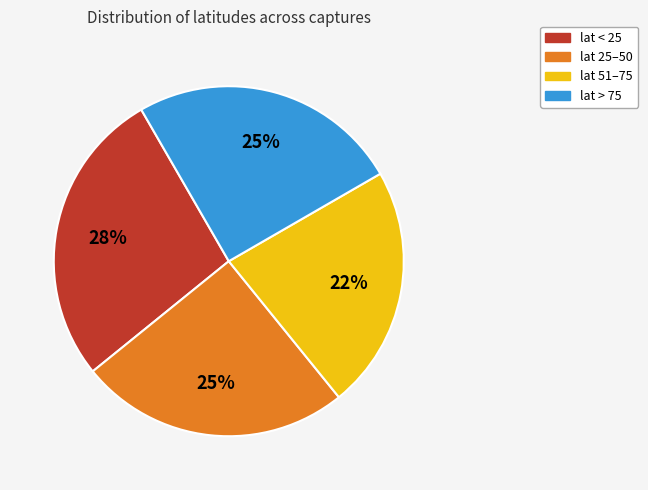

To the nearest percent, what is the average slice percentage?

25%